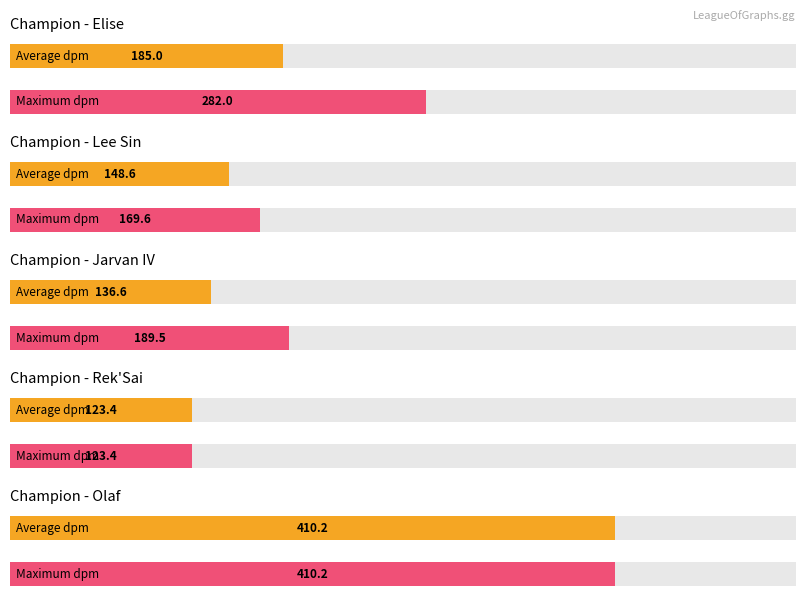

What is the value of the 3rd bar from the left?

189.5